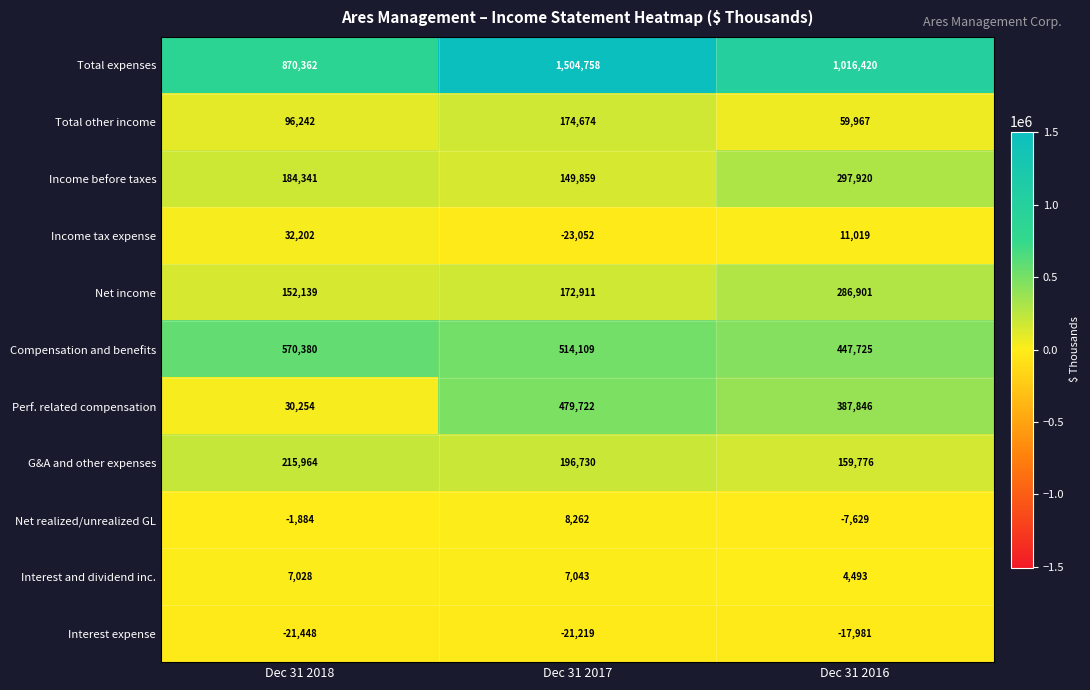

What is the difference between the maximum and minimum values in the Total expenses series?

634396